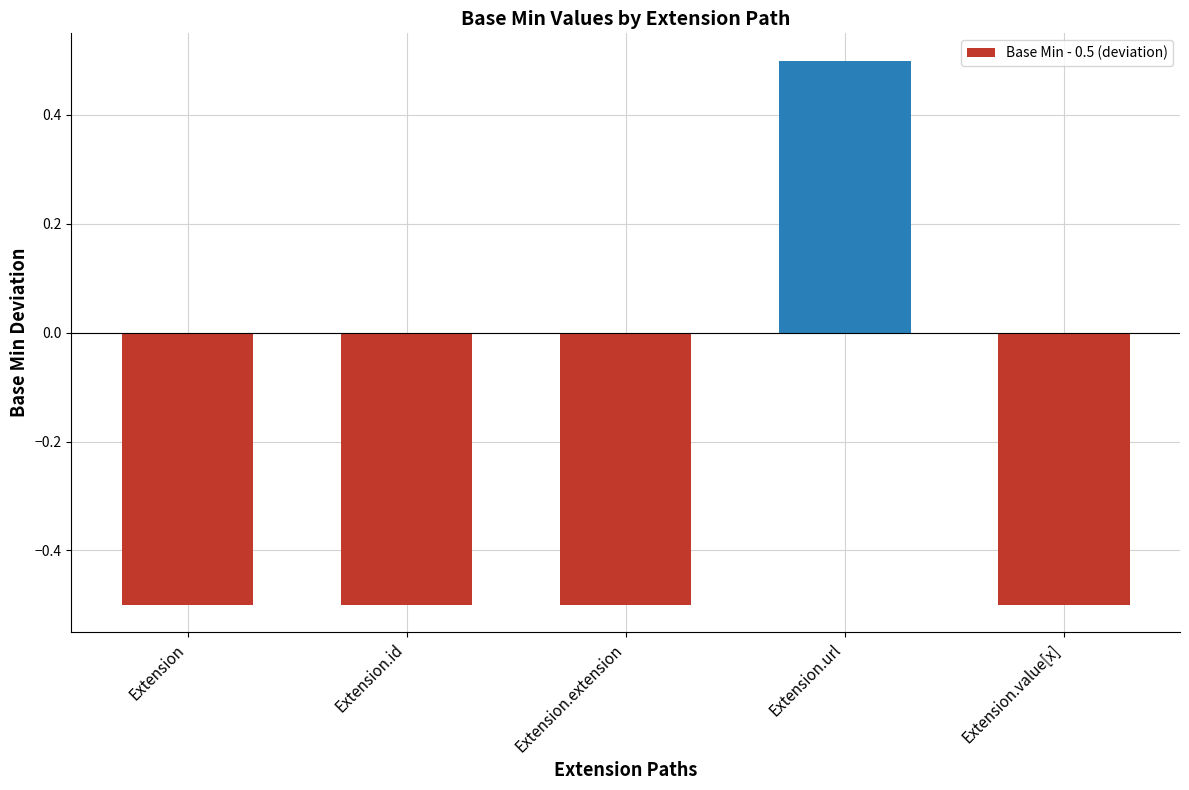

The value at Extension is -0.7. True or false?

False